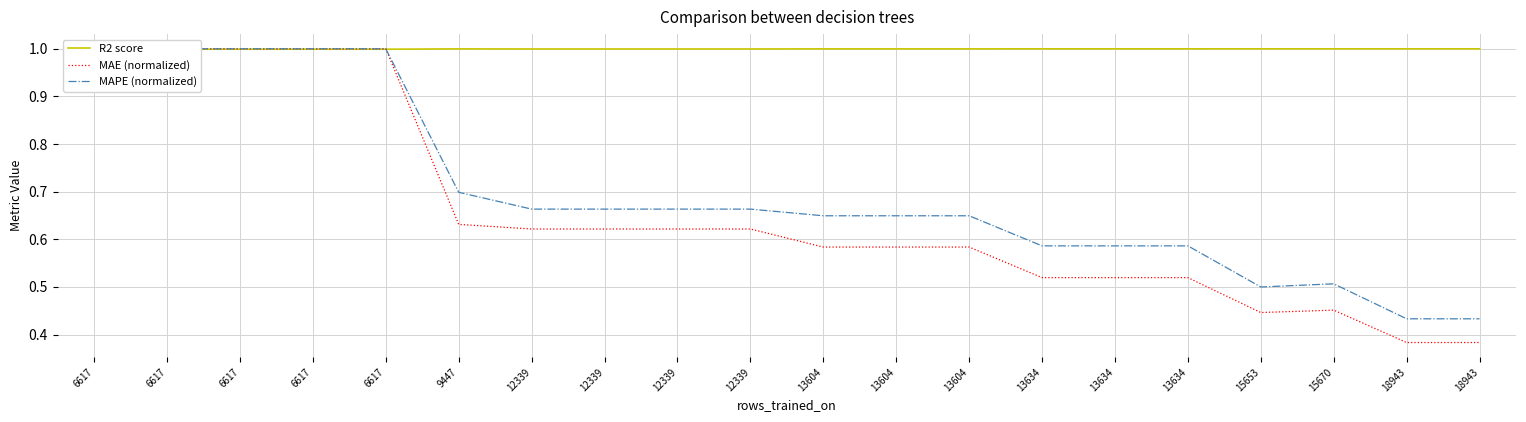

At which category does R2 score reach its first local valley?

15670